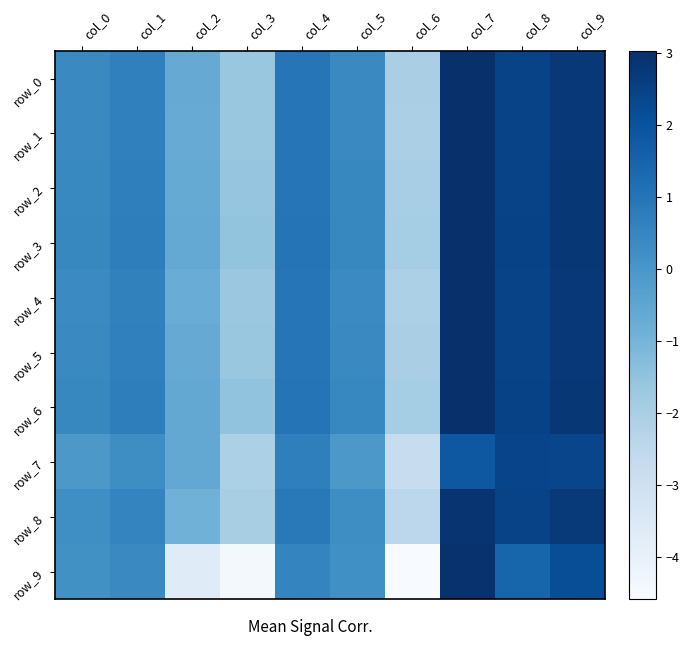

Which series has the largest total across all categories?

row_6